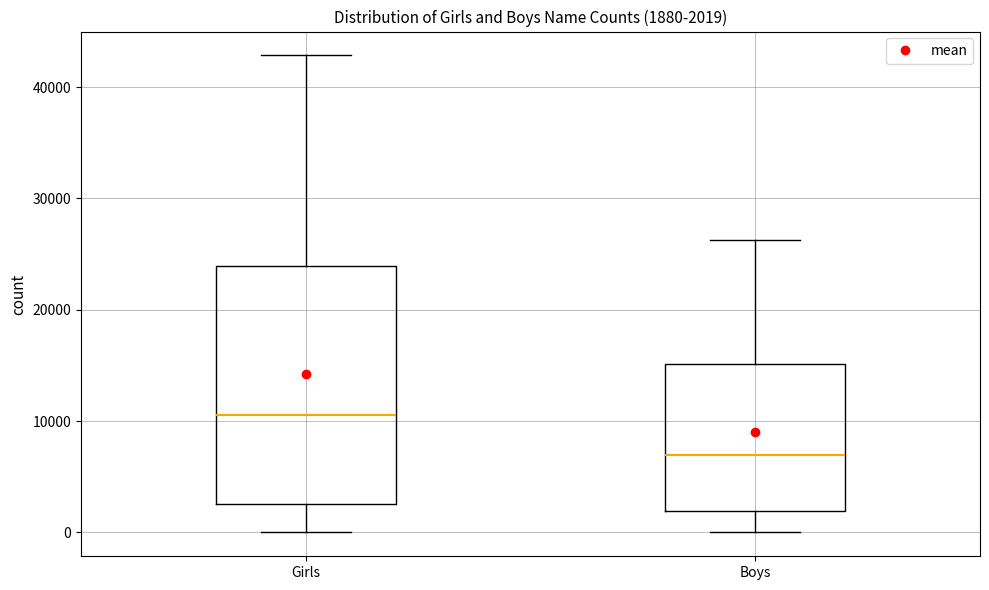

Which box has the highest median line?

Girls